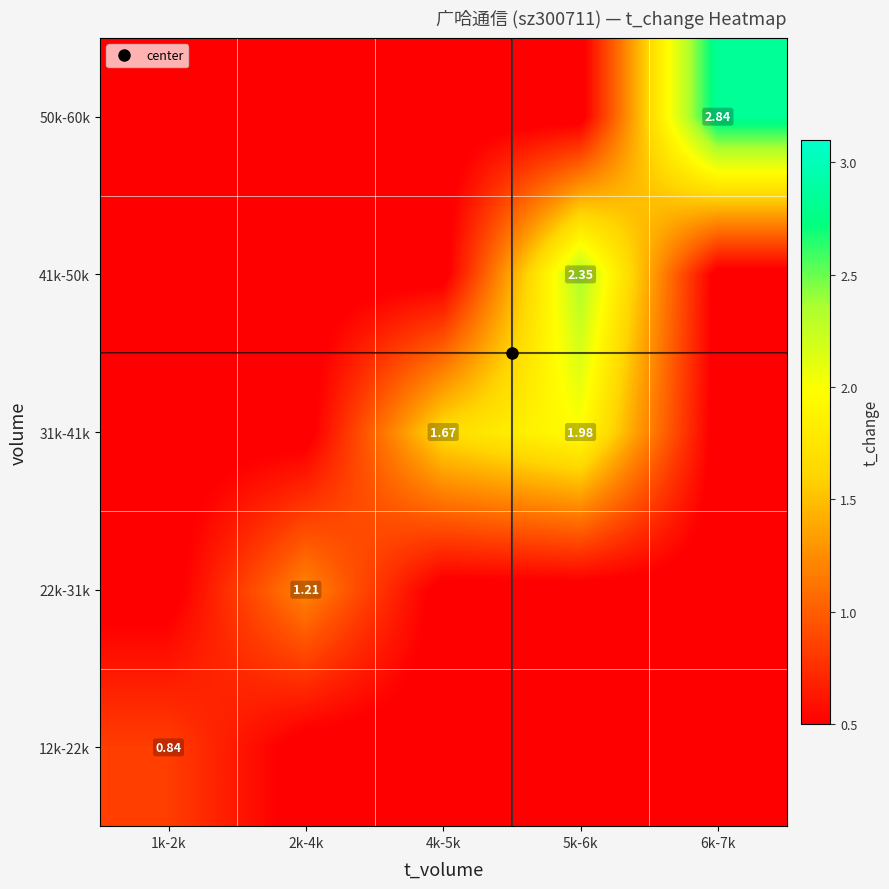

At which category is the sum across all series the highest?

5k-6k